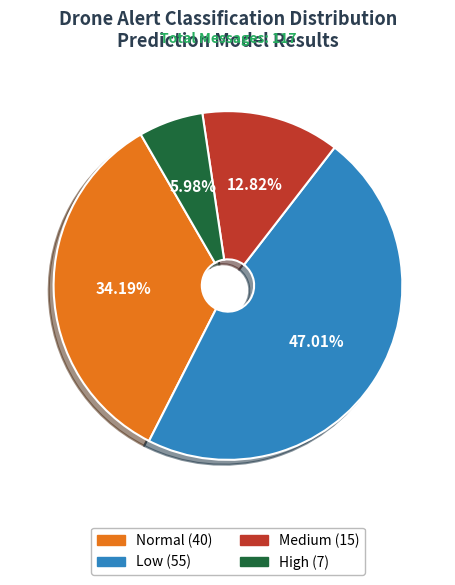

Is there any slice that represents more than half of the pie?

No